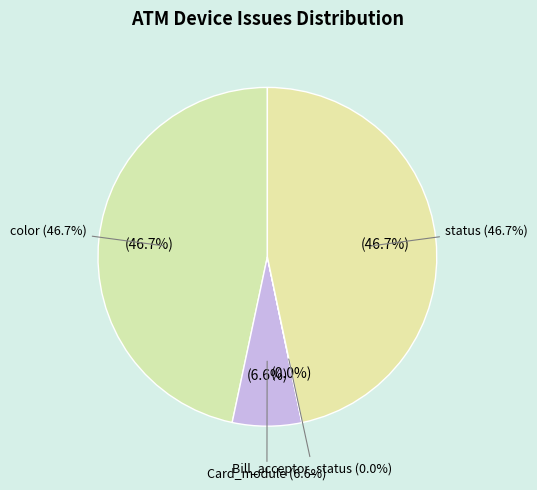

Does color account for over 50% of the chart?

Yes